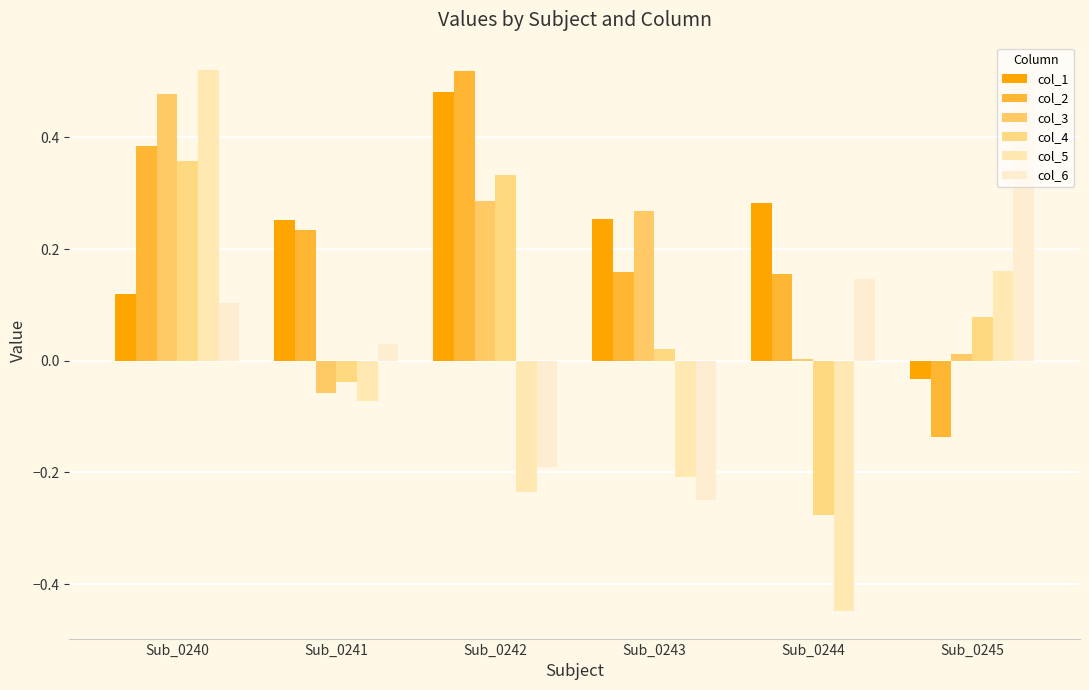

Count the number of data series in this chart.

6